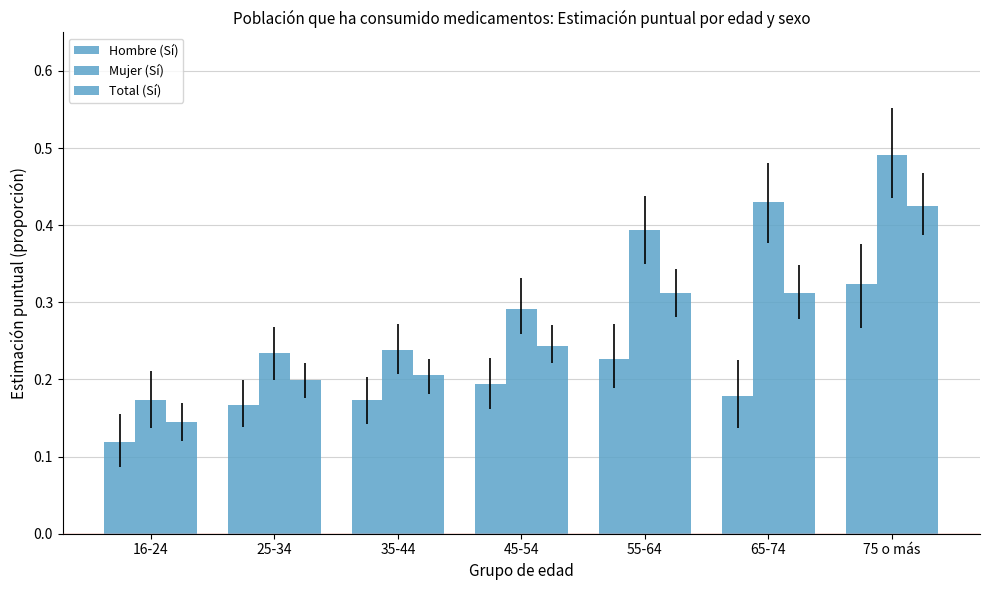

Reading right to left, extract all data points from this chart.

Hombre (Sí): 75 o más=0.3	65-74=0.2	55-64=0.2	45-54=0.2	35-44=0.2	25-34=0.2	16-24=0.1
Mujer (Sí): 75 o más=0.5	65-74=0.4	55-64=0.4	45-54=0.3	35-44=0.2	25-34=0.2	16-24=0.2
Total (Sí): 75 o más=0.4	65-74=0.3	55-64=0.3	45-54=0.2	35-44=0.2	25-34=0.2	16-24=0.1